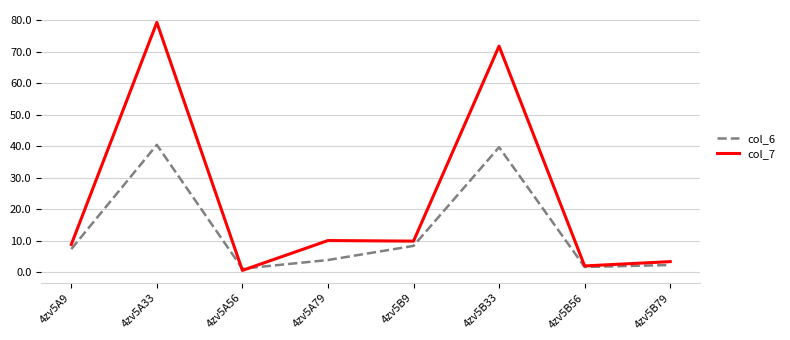

Where do col_7 and col_6 first cross each other?

4zv5A33 and 4zv5A56